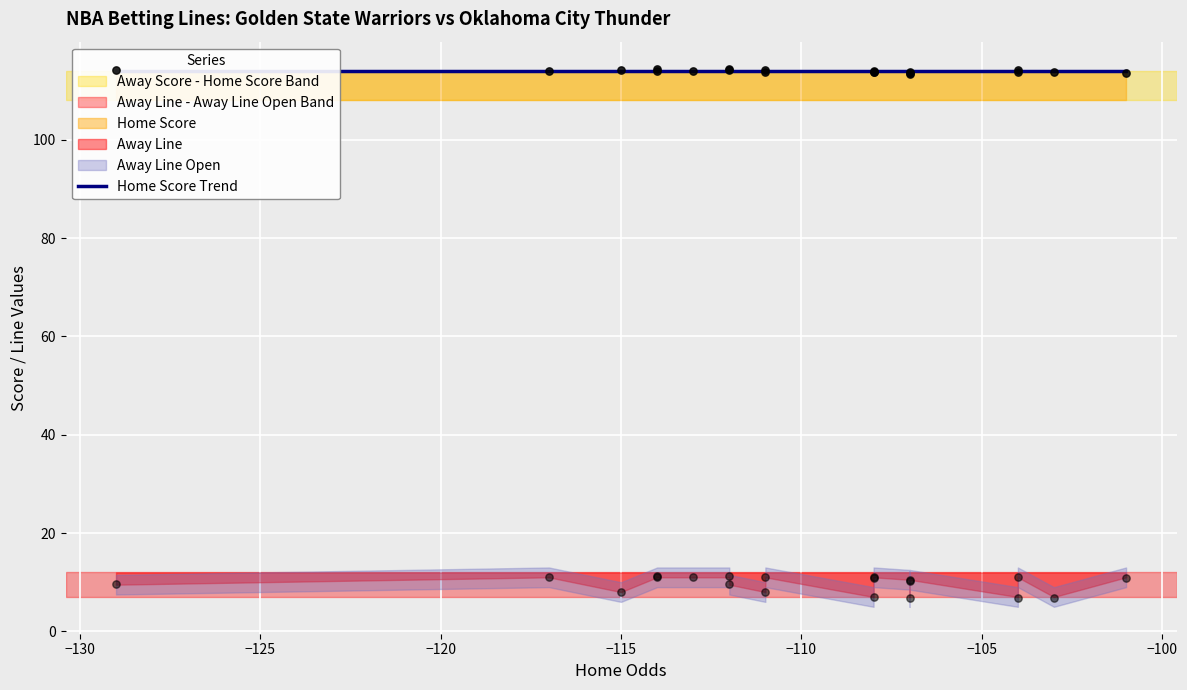

At how many categories does at least one series exceed 38?

20